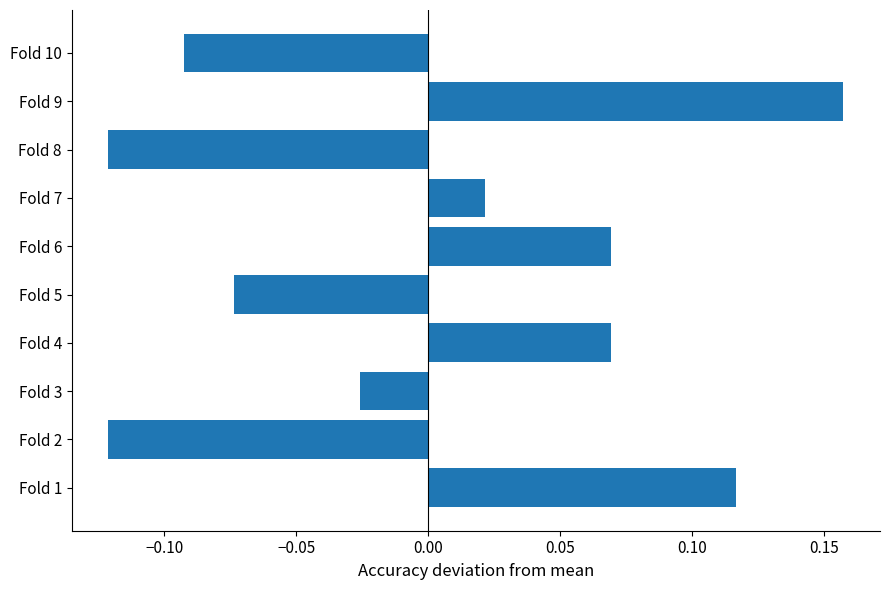

Which label corresponds to the largest value in the chart?

Fold 9